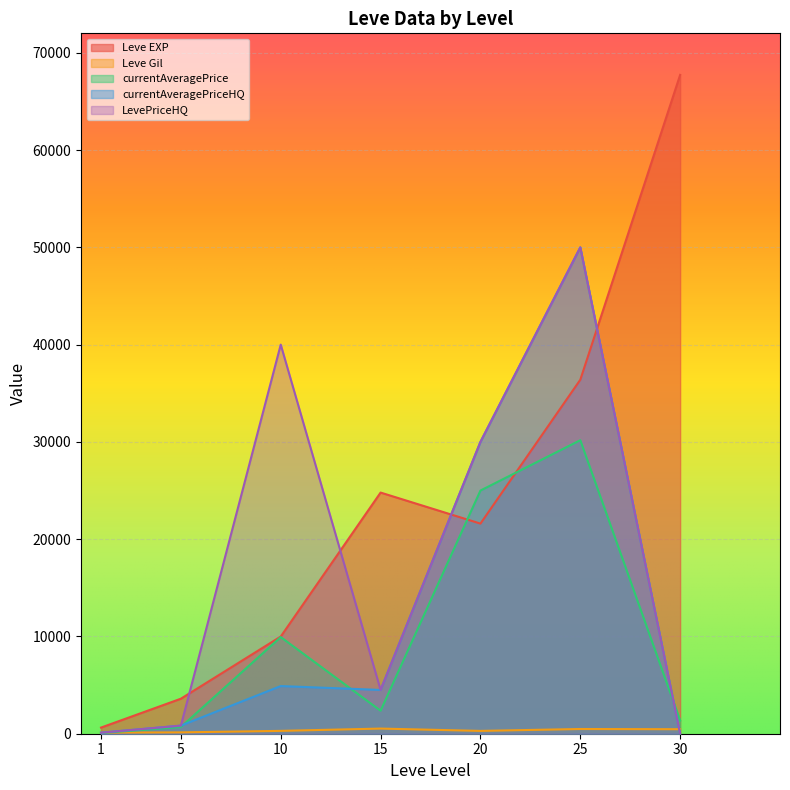

Which has a higher value, 25 or 15?

25